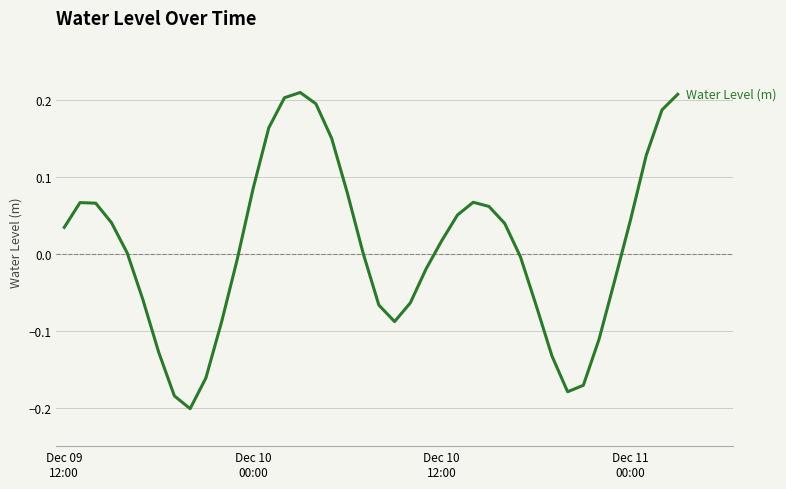

What is the difference between the maximum and minimum values?

0.4